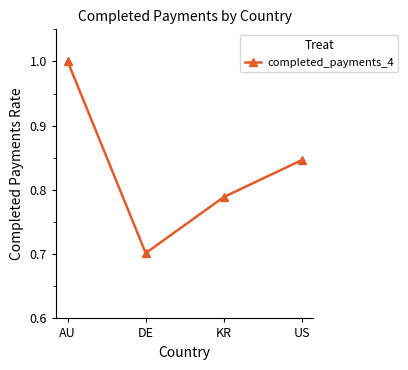

What is the minimum value shown in the chart?

0.7